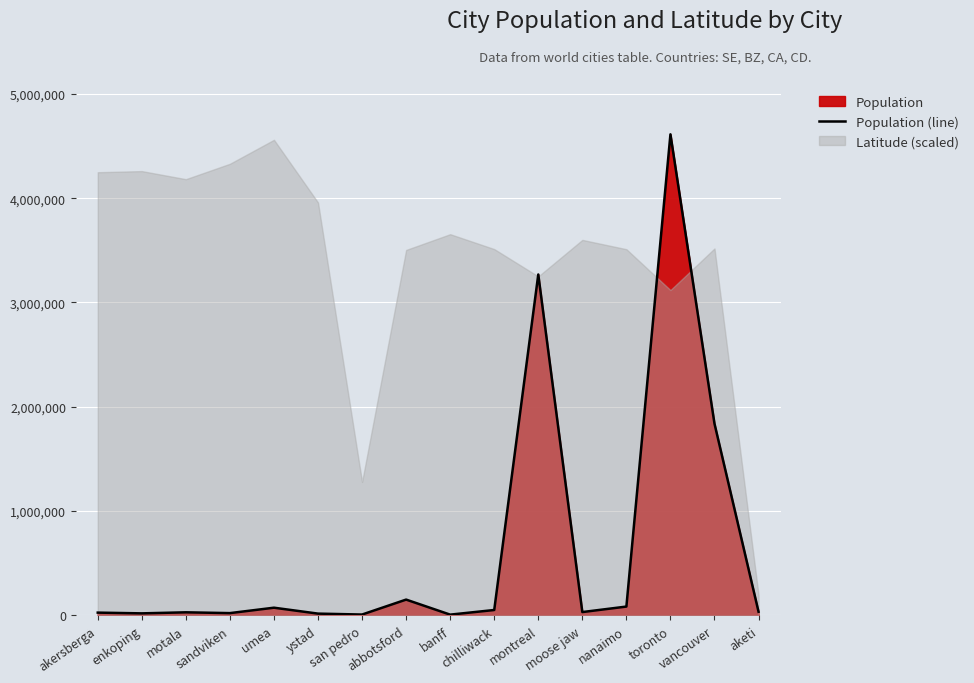

What is the sum of all values?

10280062